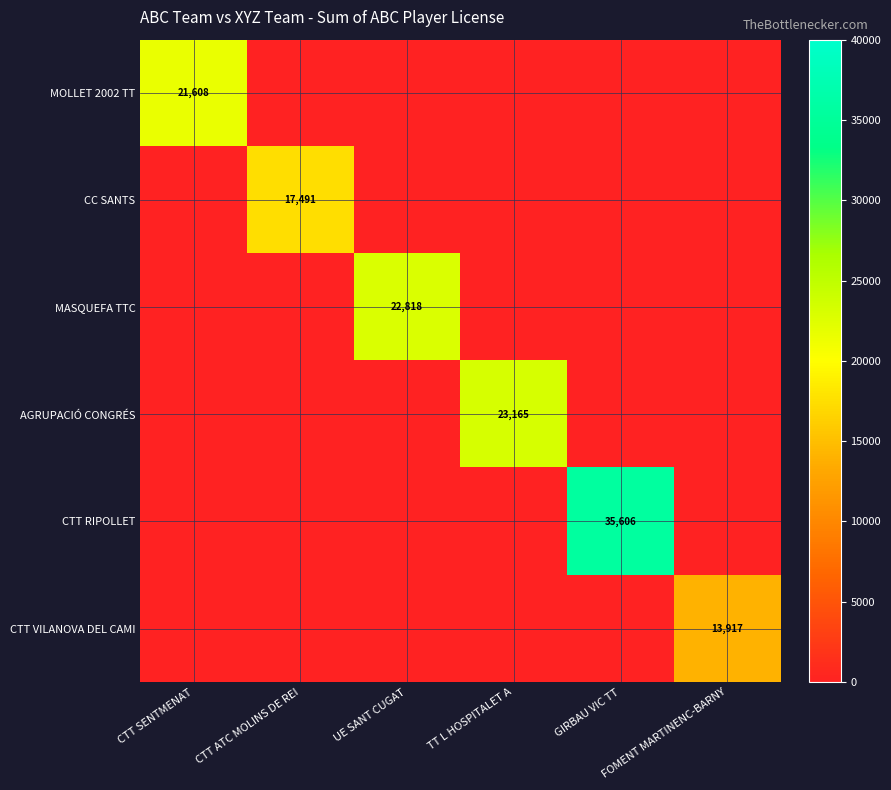

Rank the categories by AGRUPACIÓ CONGRÉS value from highest to lowest.

TT L HOSPITALET A, CTT SENTMENAT, CTT ATC MOLINS DE REI, UE SANT CUGAT, GIRBAU VIC TT, FOMENT MARTINENC-BARNY